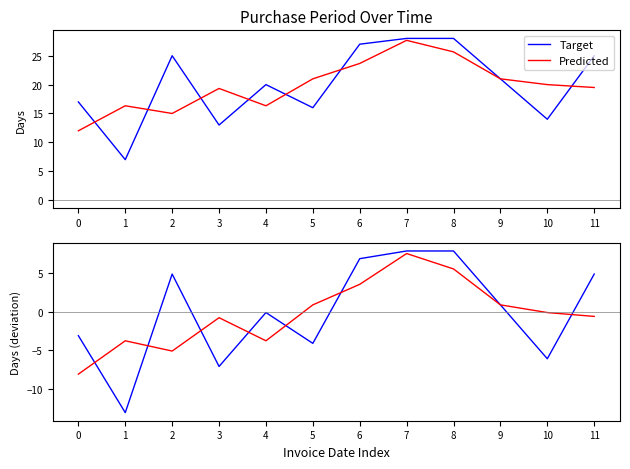

Which series has the largest range (max minus min)?

Target